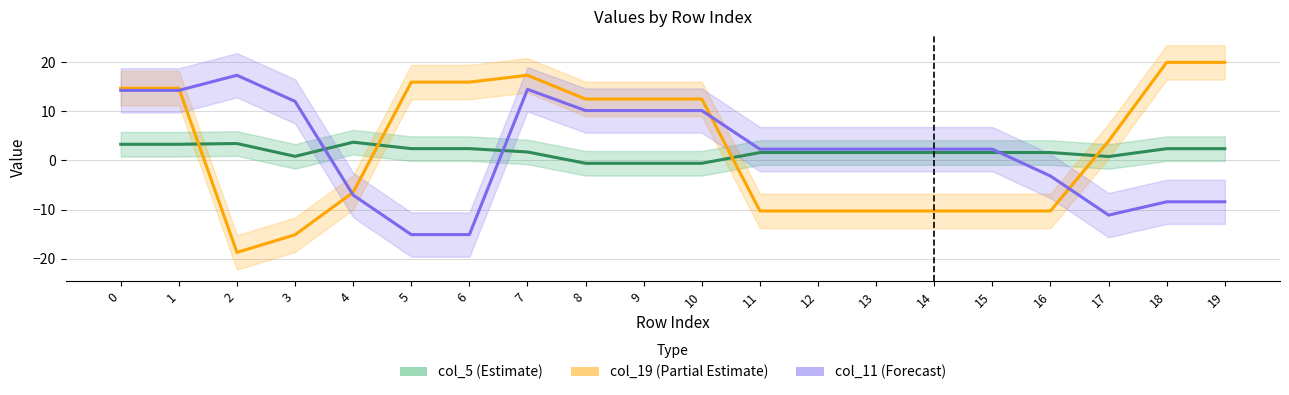

What is the total value across all series at 11?

-6.4